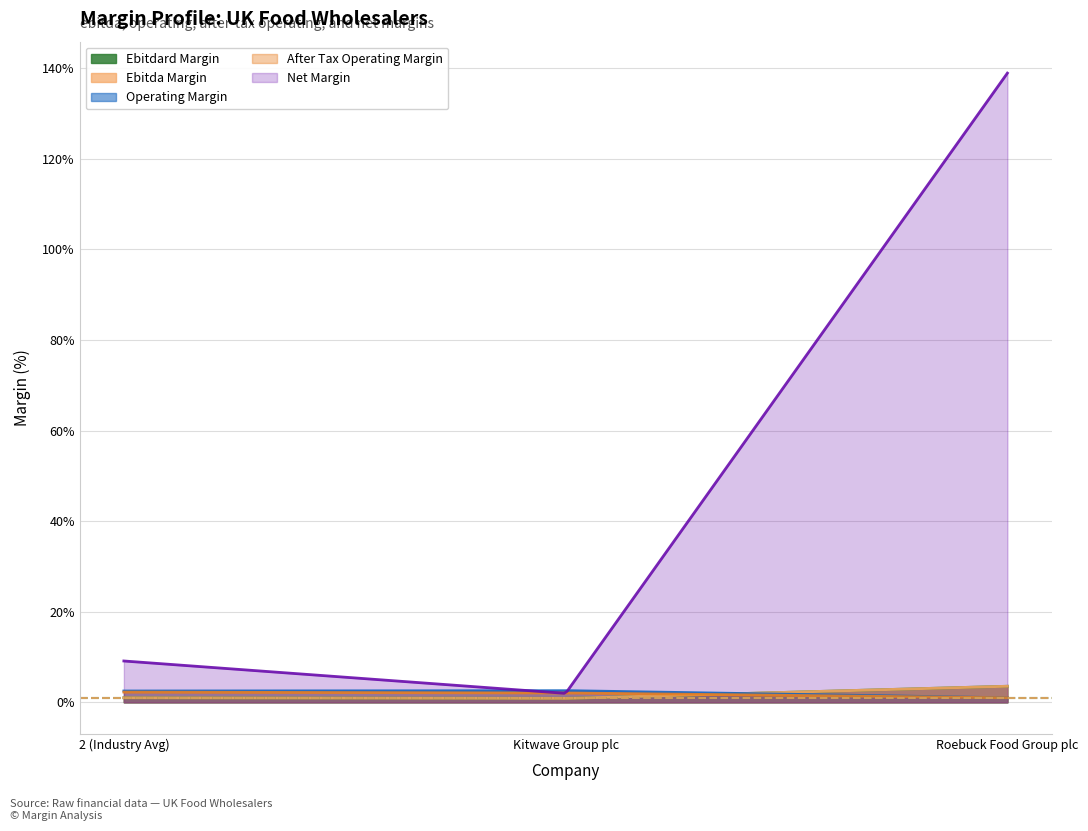

What position from the left is Roebuck Food Group plc?

3